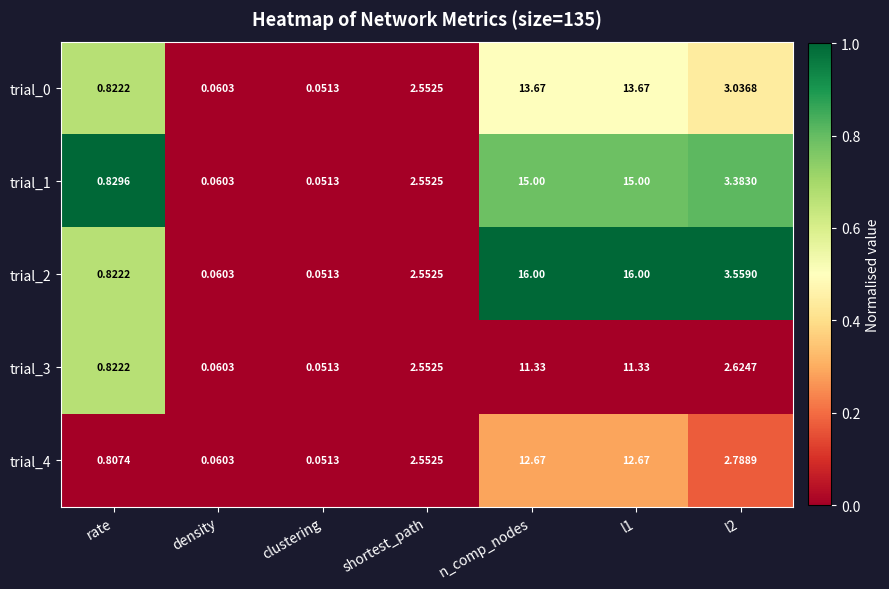

At how many categories does at least one series exceed 0?

7